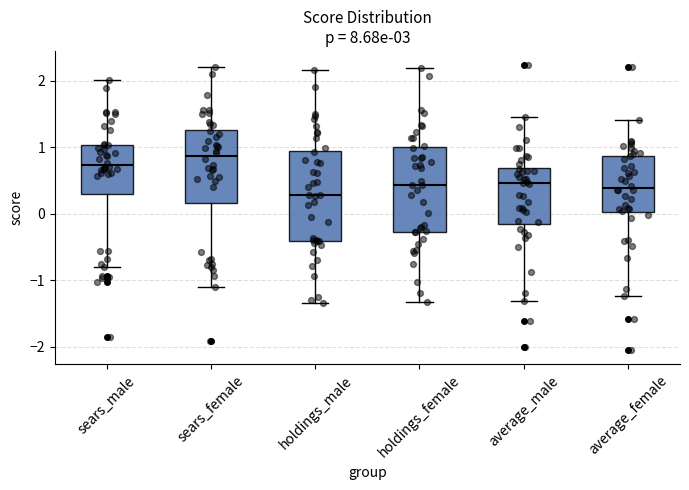

Reading left to right, read every box against the y-axis: the position of its median line, the range the box covers, and the ends of its whiskers. The values are not printed on the chart, so give them approximately, as read against the axis.

sears_male: median 0.7, box 0.3 to 1.0, whiskers -0.8 to 2.0
sears_female: median 0.9, box 0.2 to 1.3, whiskers -1.1 to 2.2
holdings_male: median 0.3, box -0.4 to 0.9, whiskers -1.3 to 2.2
holdings_female: median 0.4, box -0.3 to 1.0, whiskers -1.3 to 2.2
average_male: median 0.5, box -0.1 to 0.7, whiskers -1.3 to 1.5
average_female: median 0.4, box 0.0 to 0.9, whiskers -1.2 to 1.4